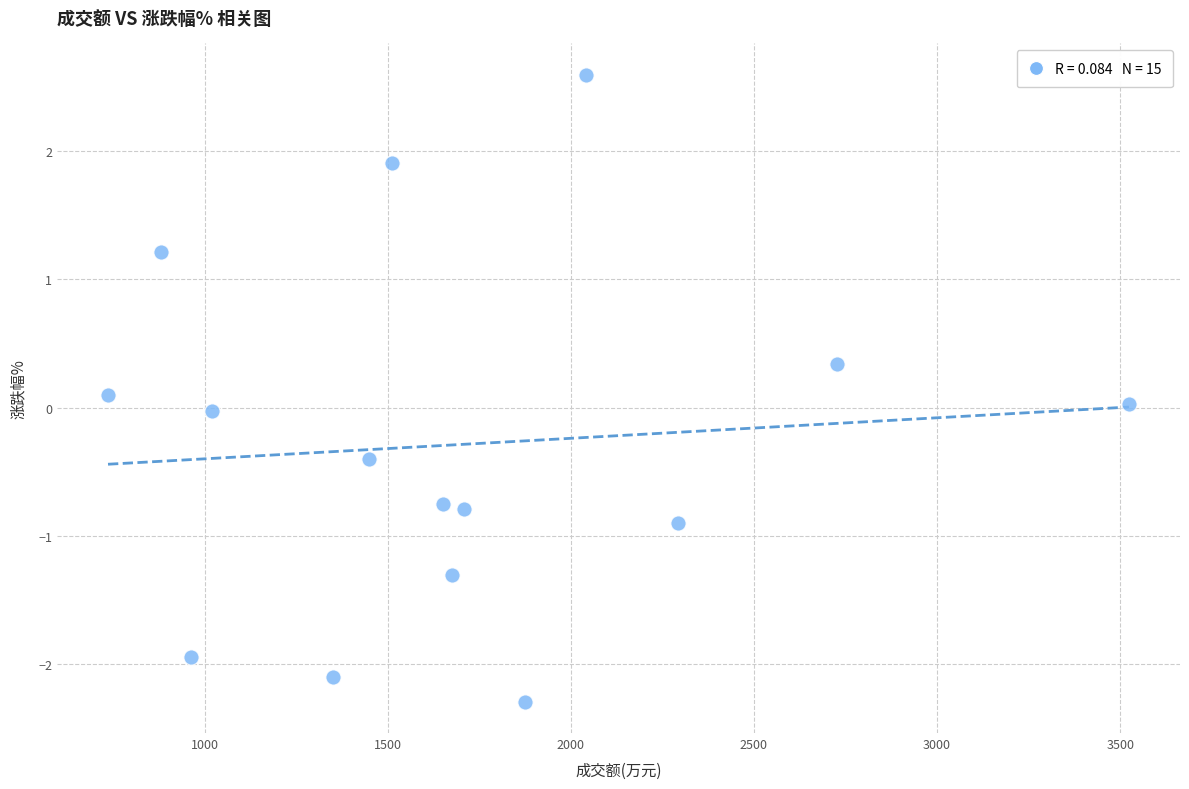

What is the range of Y values (max minus min)?

4.9